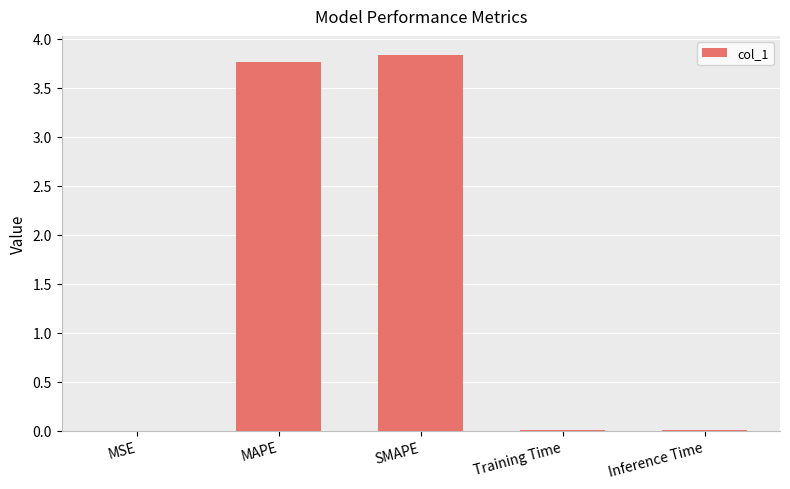

What is the sum of the values at Training Time and SMAPE?

3.8